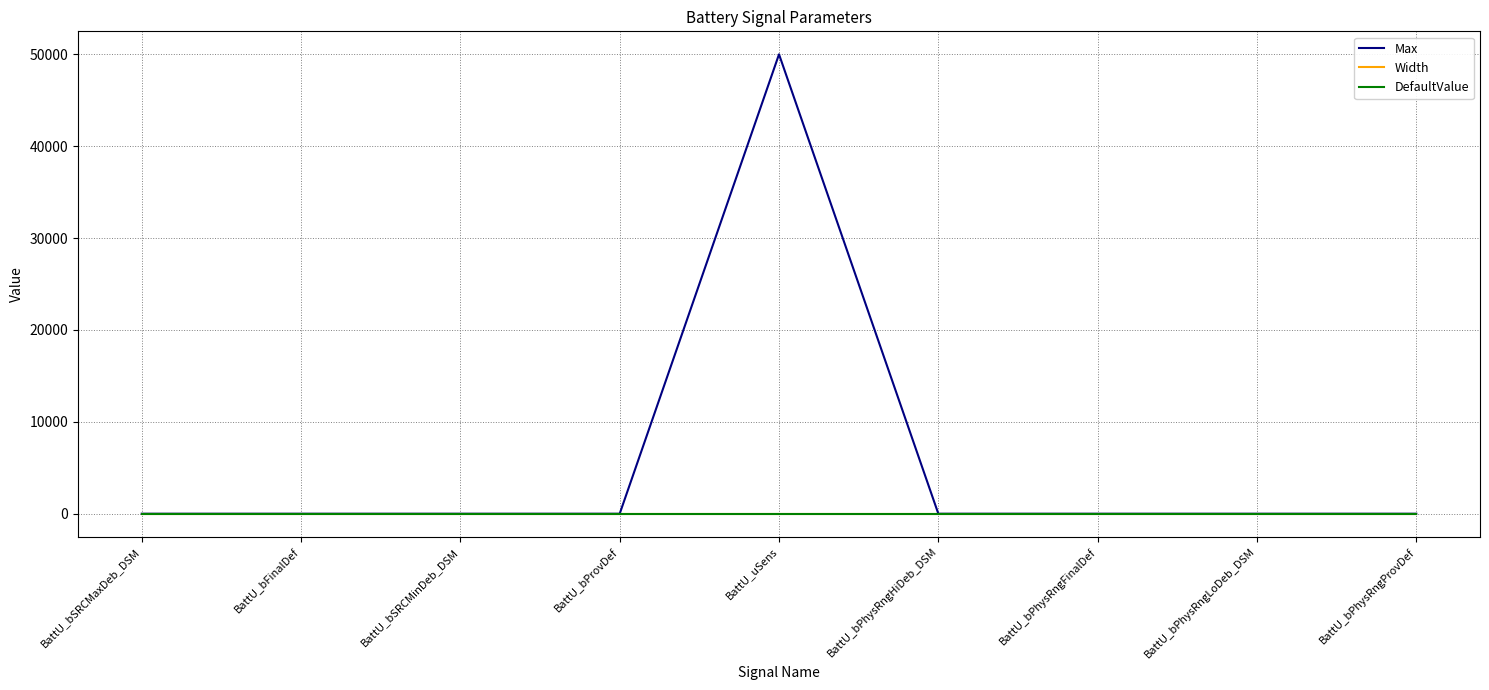

At which category is the sum across all series the highest?

BattU_uSens